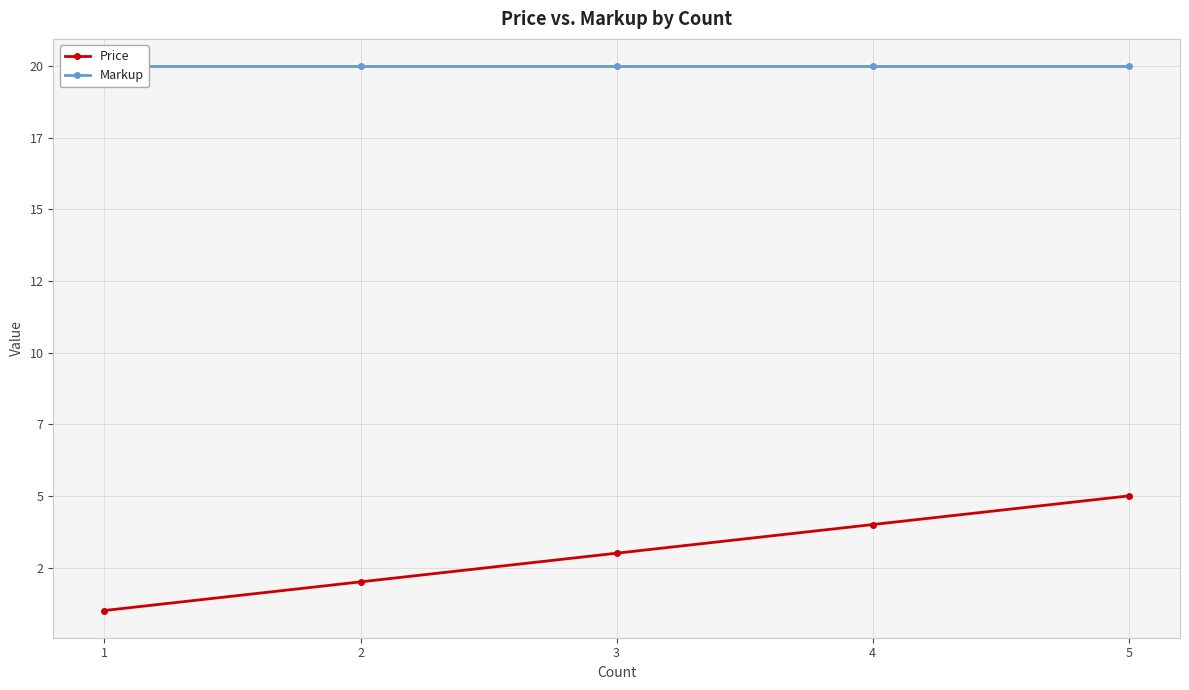

Between 2 and 4, which series saw the biggest shift?

Price